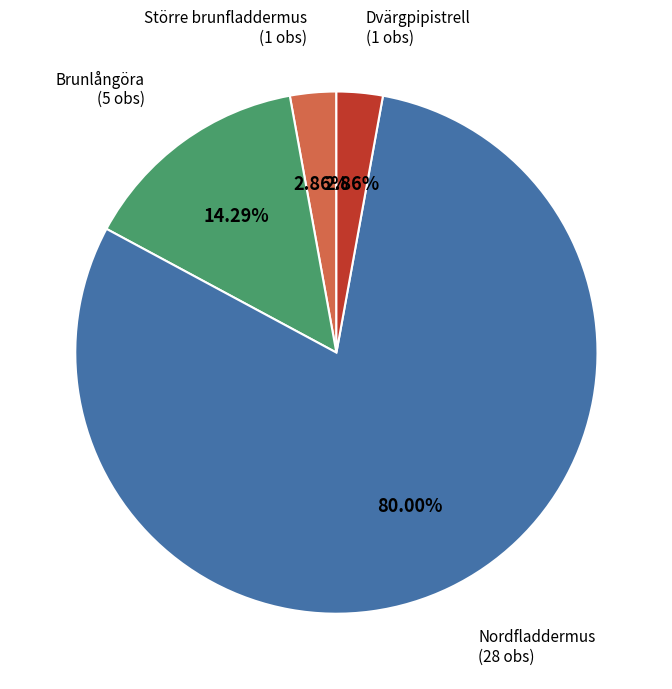

Is there a majority slice in this chart?

Yes